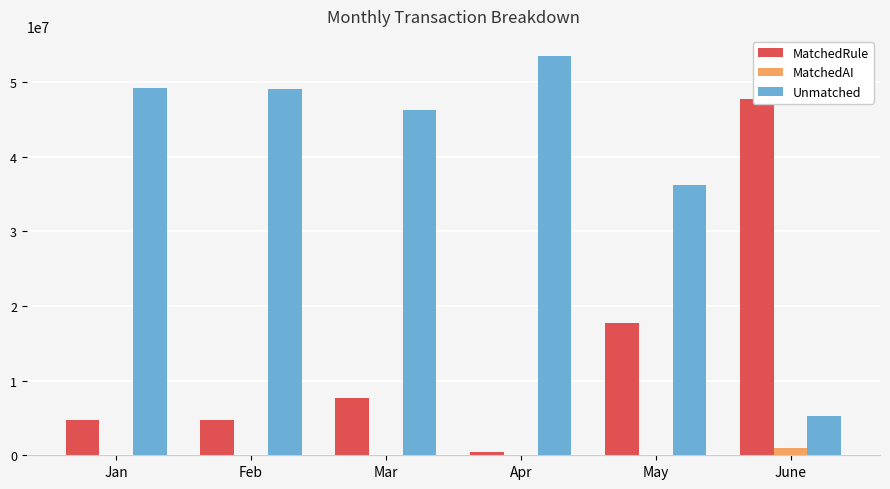

Rank the categories by MatchedRule value from highest to lowest.

June, May, Mar, Feb, Jan, Apr